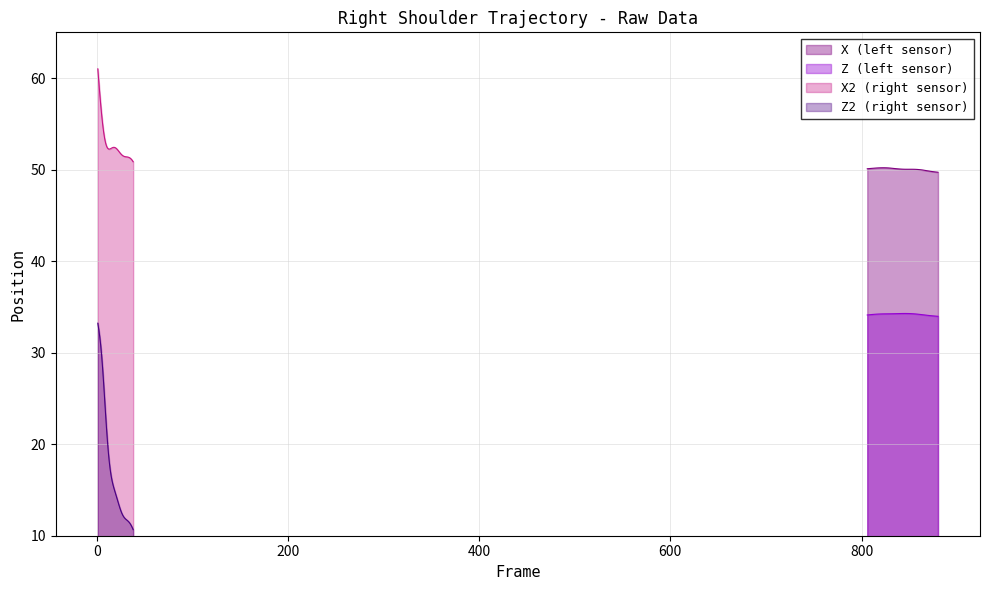

How many interior local peaks does the X series have?

2